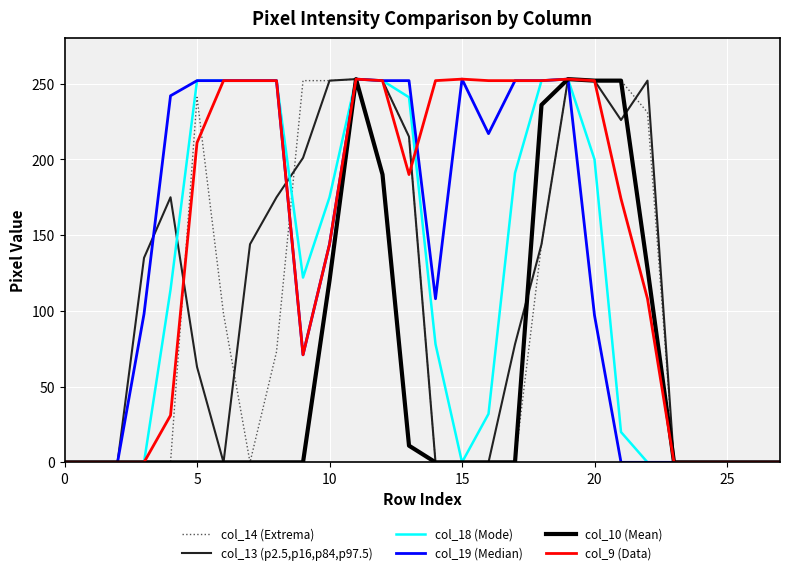

What is the greatest value displayed?

253